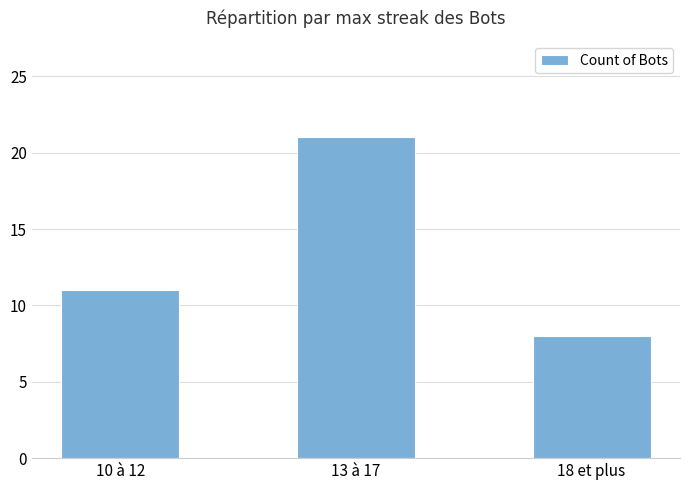

The value at 13 à 17 is 6. True or false?

False